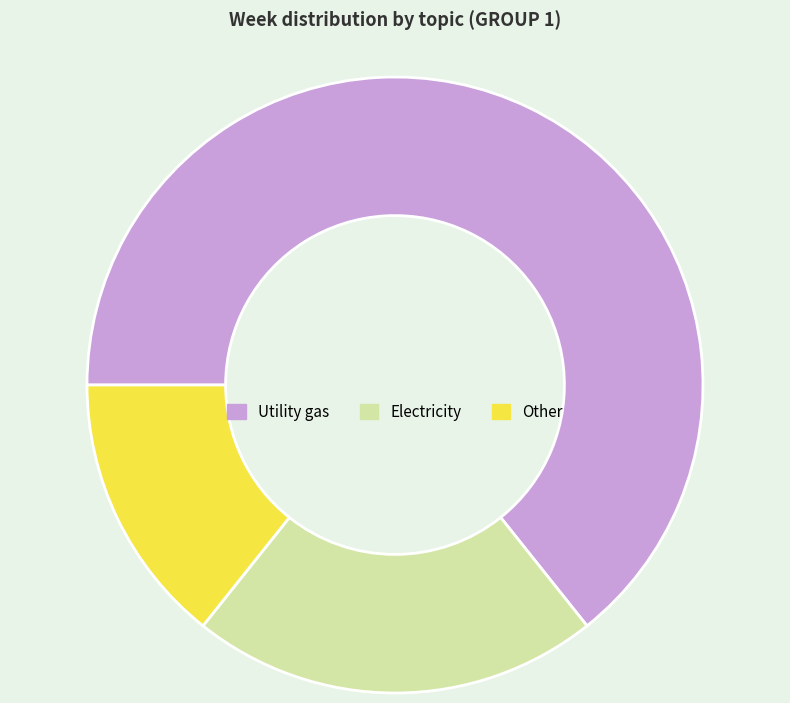

Which has a higher value, Electricity or Other?

Electricity